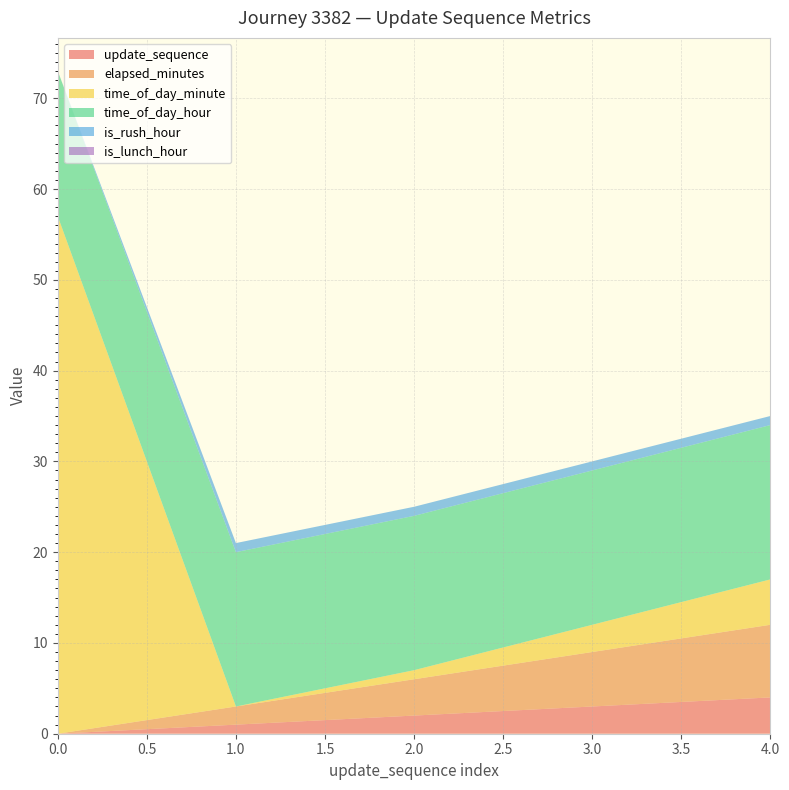

Reading right to left, what are all the values shown in this chart?

update_sequence: 4=4	3=3	2=2	1=1	0=0
elapsed_minutes: 4=8	3=6	2=4	1=2	0=0
time_of_day_minute: 4=5	3=3	2=1	1=0	0=57
time_of_day_hour: 4=17	3=17	2=17	1=17	0=16
is_rush_hour: 4=1	3=1	2=1	1=1	0=0
is_lunch_hour: 4=0	3=0	2=0	1=0	0=0